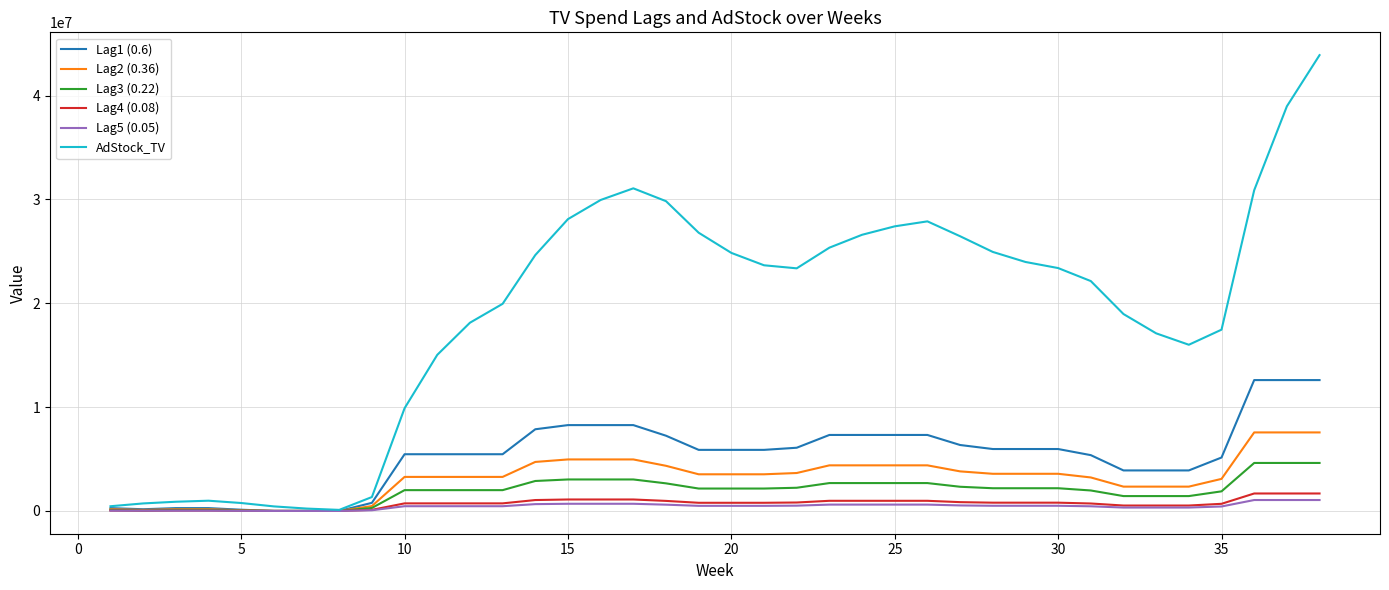

Which series has the largest range (max minus min)?

AdStock_TV